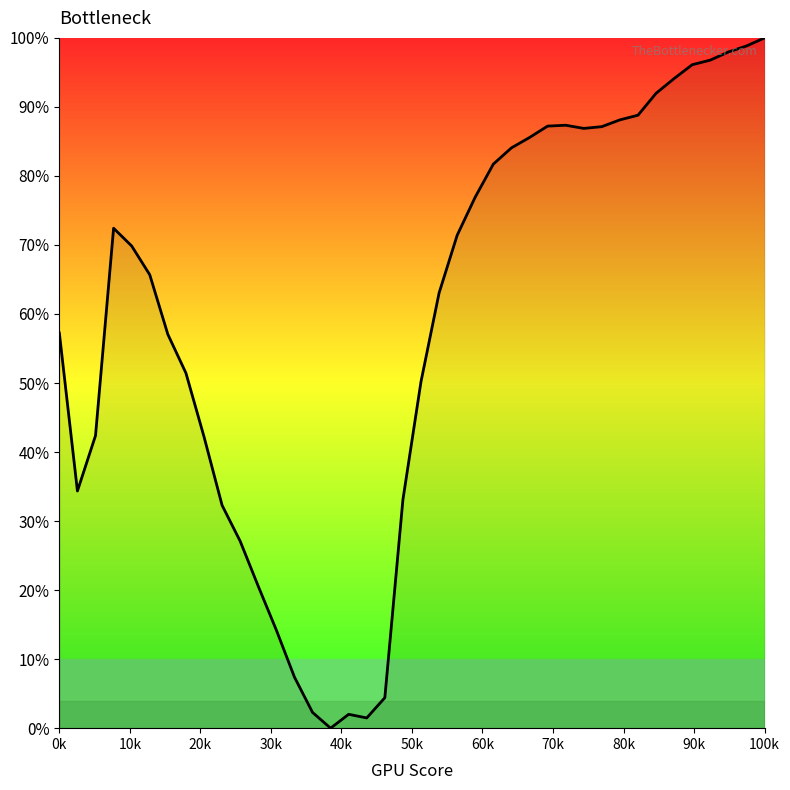

At which category does the data reach its first local valley?

1